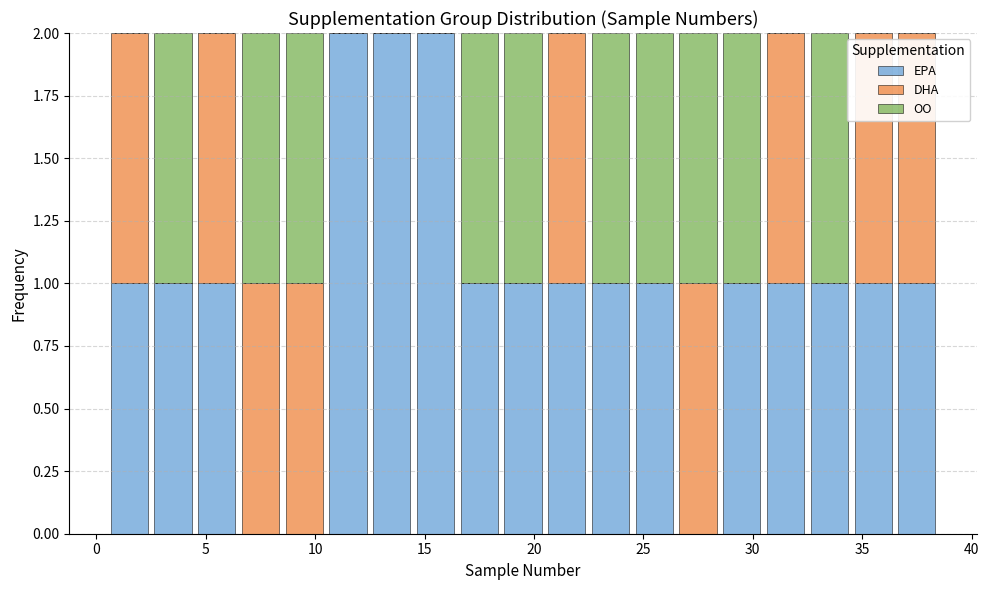

Reading left to right, transcribe this chart: for each stacked bar, give the range it covers on the x-axis and its total height. The values are not printed on the chart, so give them approximately, as read against the axis.

0.5 to 2.5: 2
2.5 to 4.5: 2
4.5 to 6.5: 2
6.5 to 8.5: 2
8.5 to 10.5: 2
10.5 to 12.5: 2
12.5 to 14.5: 2
14.5 to 16.5: 2
16.5 to 18.5: 2
18.5 to 20.5: 2
20.5 to 22.5: 2
22.5 to 24.5: 2
24.5 to 26.5: 2
26.5 to 28.5: 2
28.5 to 30.5: 2
30.5 to 32.5: 2
32.5 to 34.5: 2
34.5 to 36.5: 2
36.5 to 38.5: 2